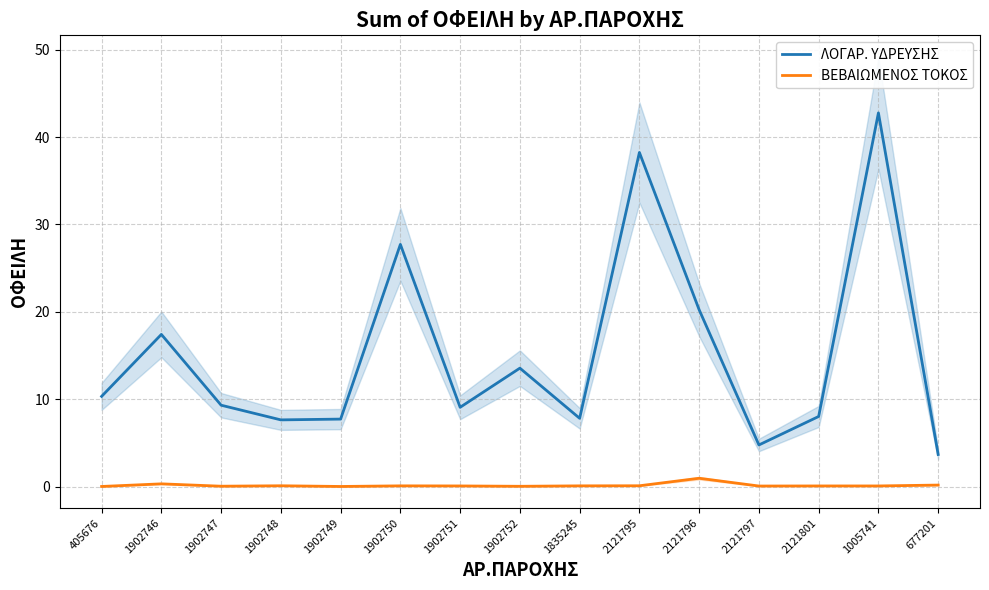

How many lines are shown in the chart?

2